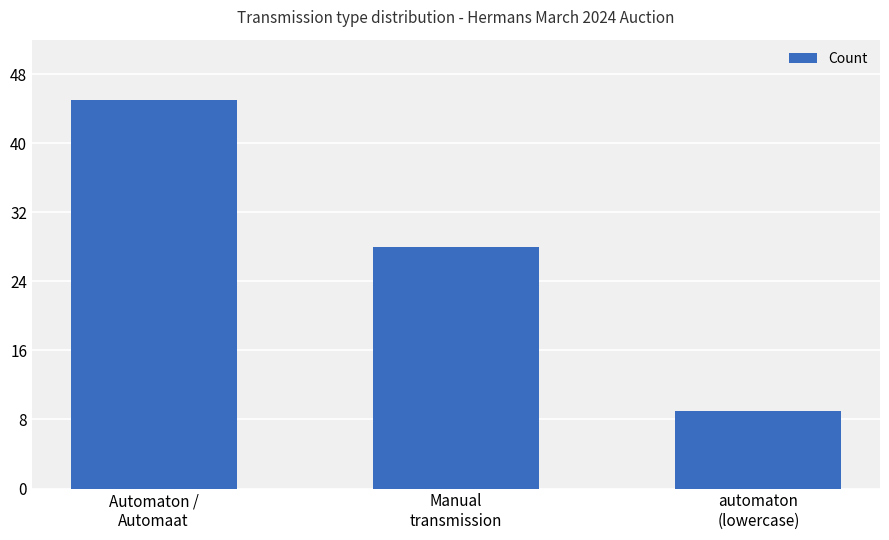

Are the bars horizontal?

No